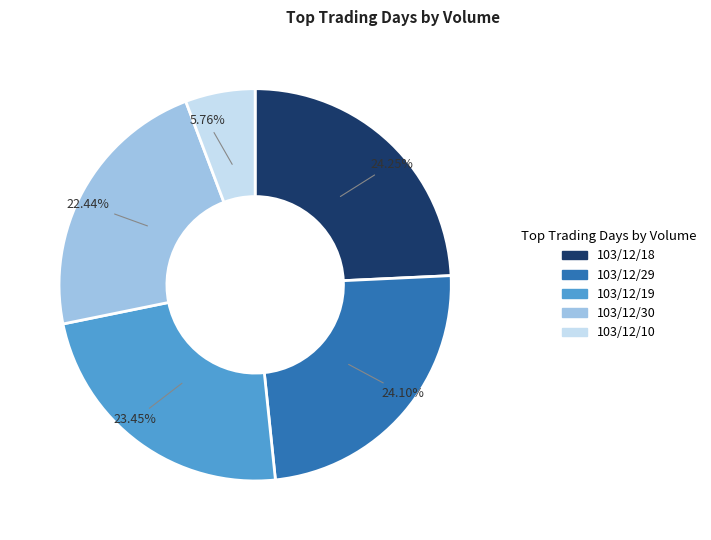

What percentage is the 103/12/18 slice, to the nearest percent?

24%